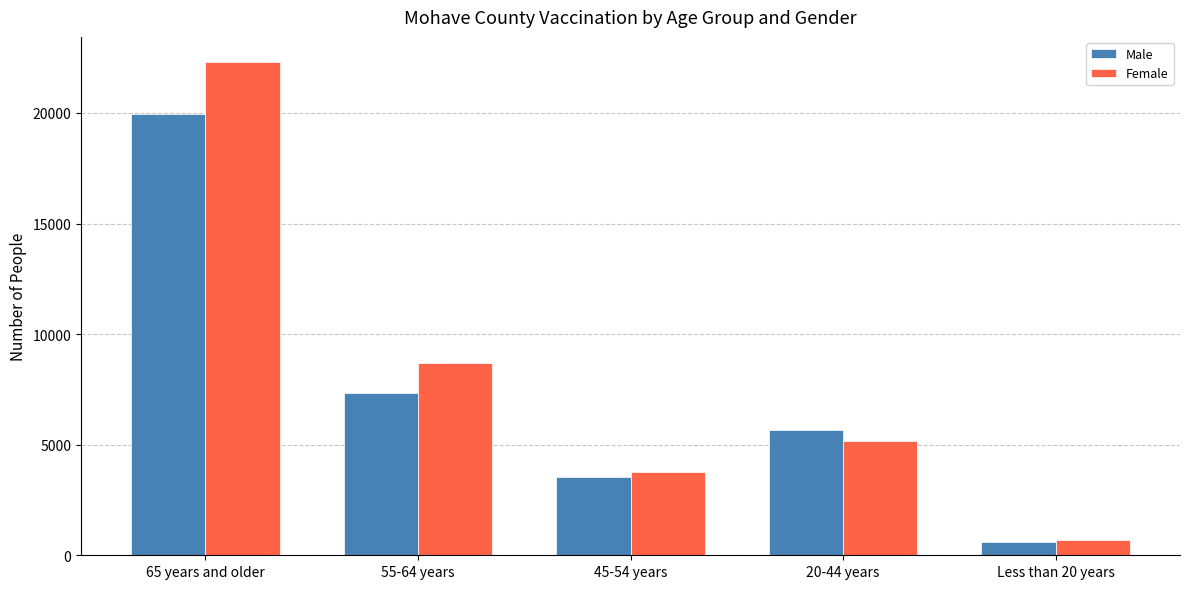

At which label does Male reach its minimum?

Less than 20 years